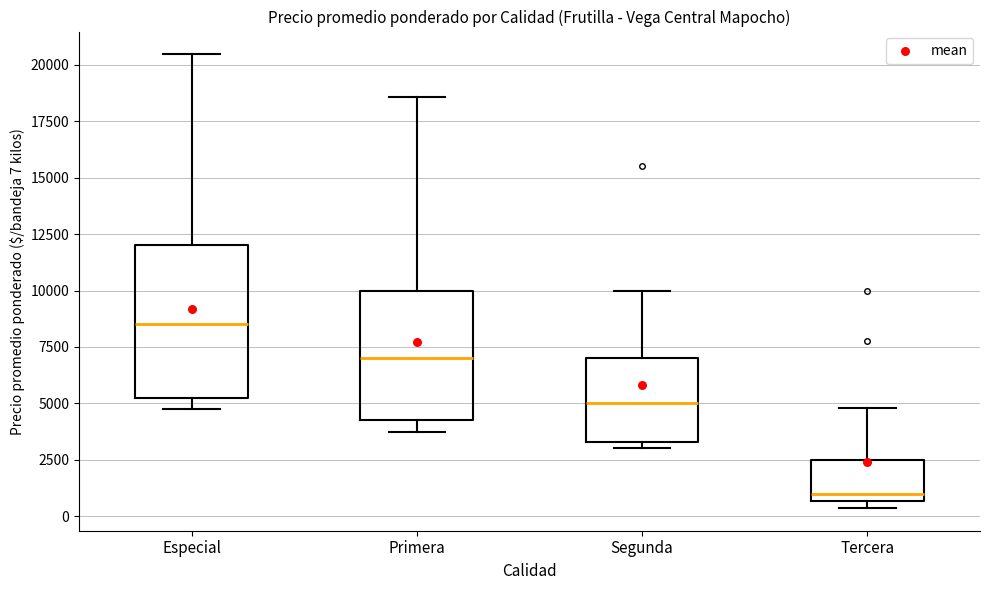

Reading left to right, read every box against the y-axis: the position of its median line, the range the box covers, and the ends of its whiskers. The values are not printed on the chart, so give them approximately, as read against the axis.

Especial: median 8500, box 5000 to 12000, whiskers 4500 to 20500
Primera: median 7000, box 4500 to 10000, whiskers 3500 to 18500
Segunda: median 5000, box 3500 to 7000, whiskers 3000 to 10000
Tercera: median 1000, box 500 to 2500, whiskers 500 (just below the box's lower edge) to 5000